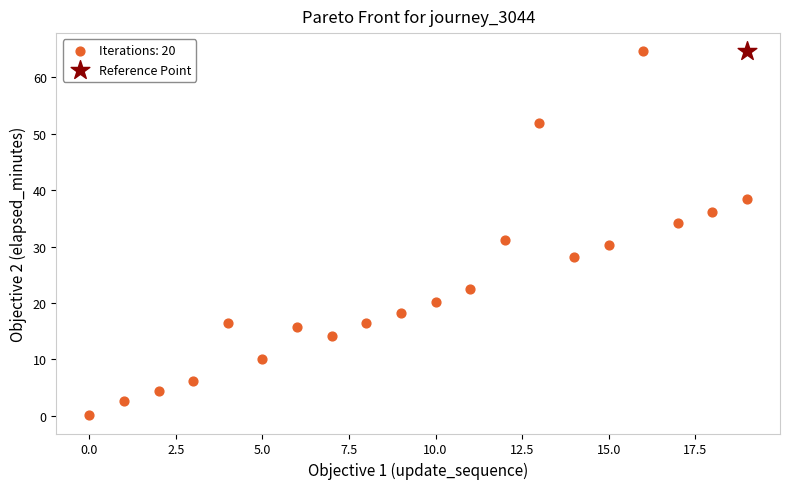

What are all the series names shown in the legend?

Iterations: 20, Reference Point